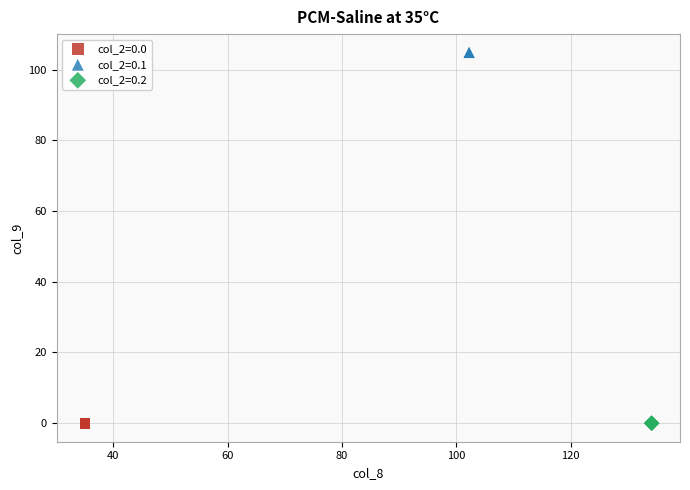

Which series contains the highest Y value?

col_2=0.1